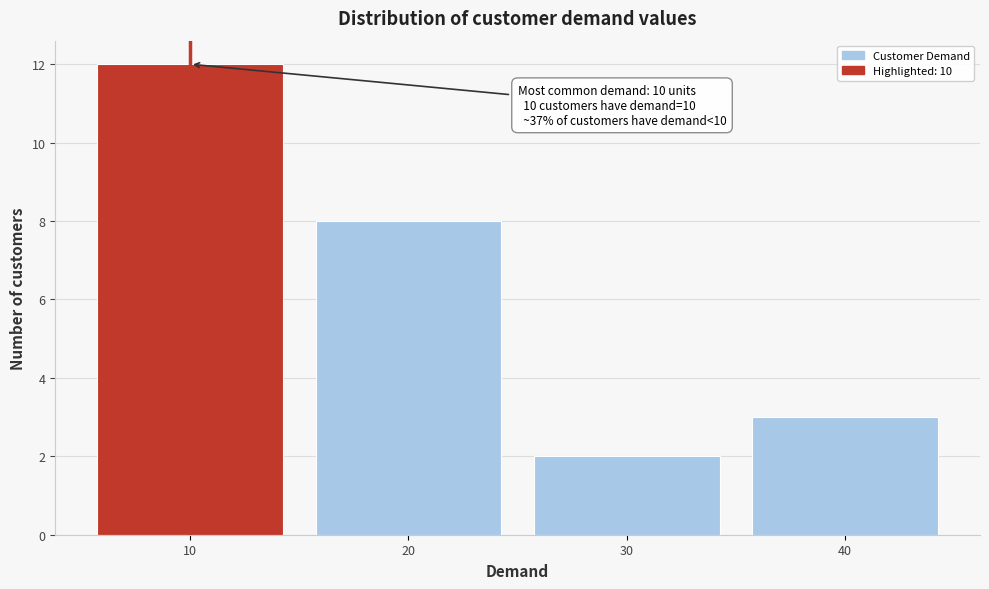

Over which range of the x-axis is the bar tallest?

5 to 15